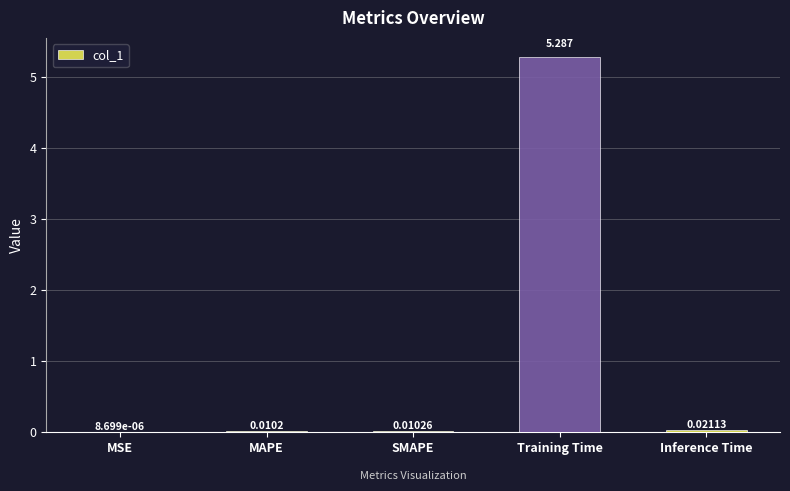

Where is the data nearest to the value 2?

Inference Time